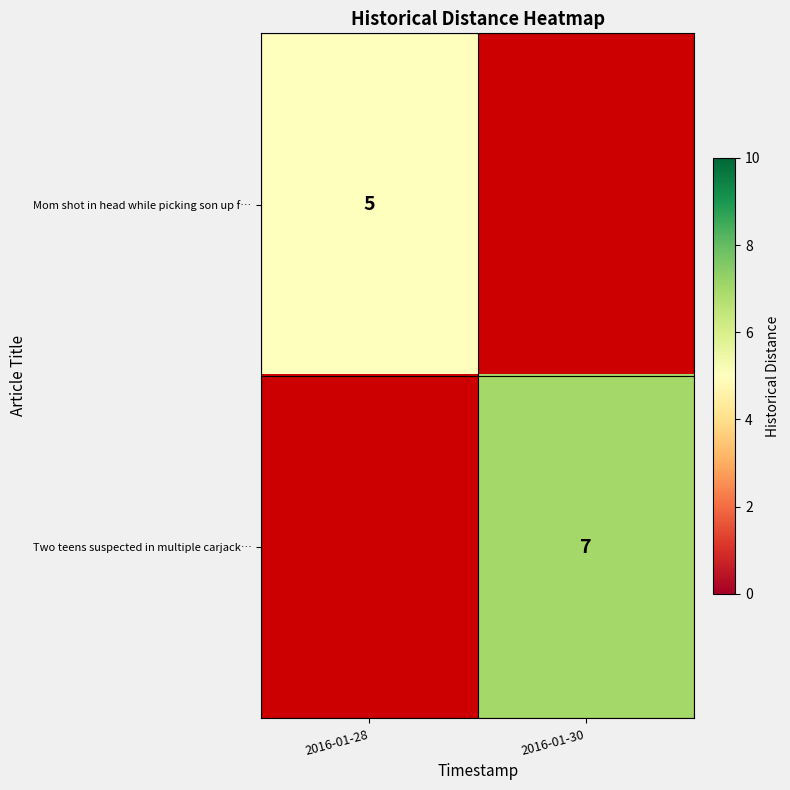

The value of Two teens suspected in multiple carjack… at 2016-01-30 is 12. True or false?

False